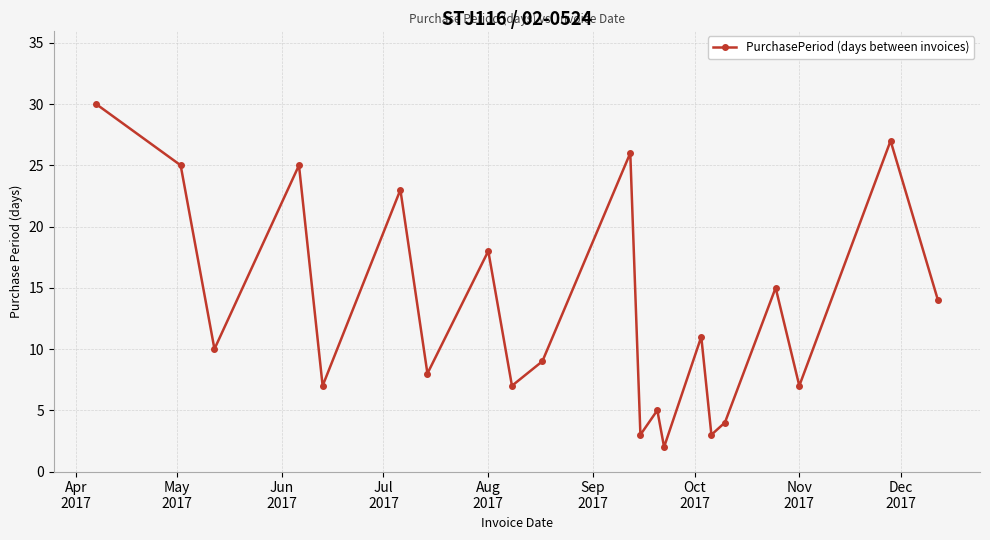

What is the value of the 21st point from the left?

14